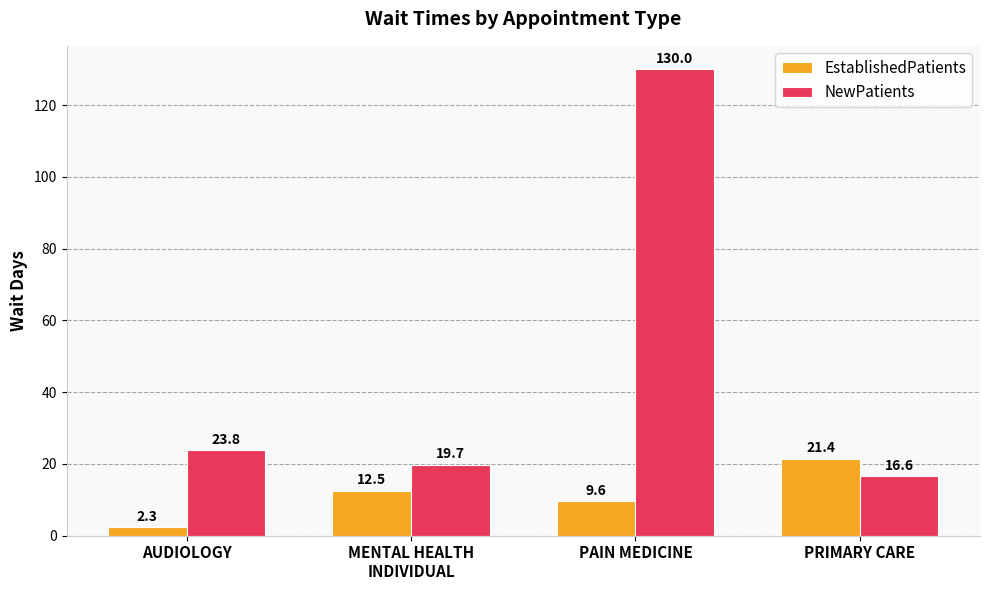

Is the value of NewPatients at PAIN MEDICINE greater than the value of EstablishedPatients at PAIN MEDICINE?

Yes